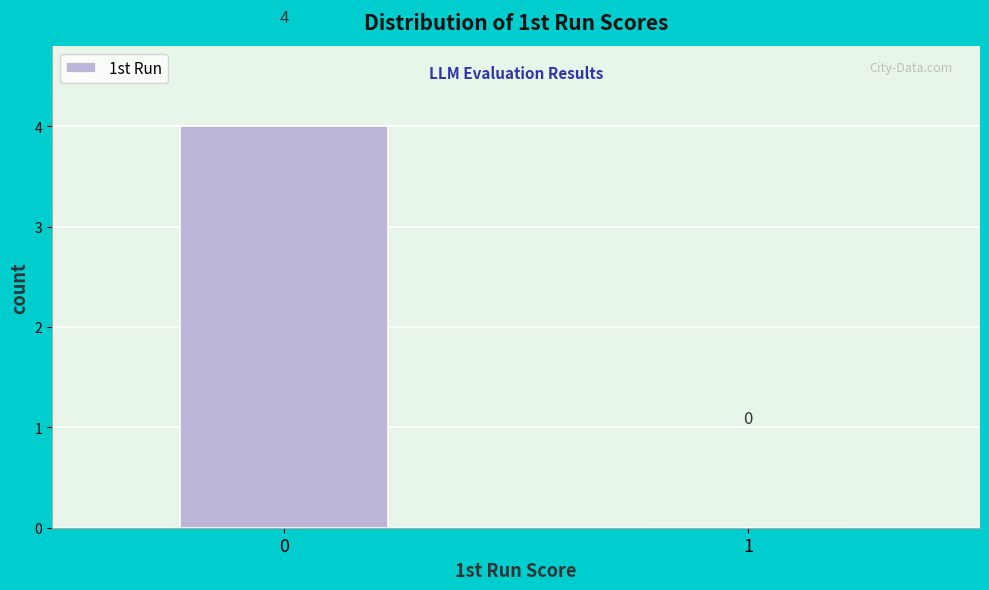

Reading right to left, extract all data points from this chart.

1=0	0=4